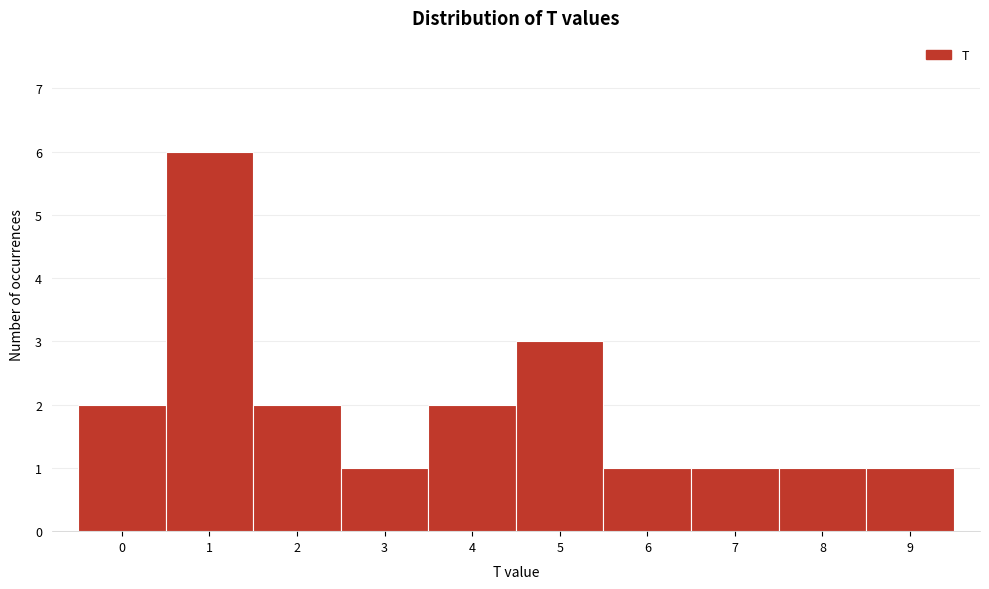

Reading left to right, list all the values displayed in this chart.

2	6	2	1	2	3	1	1	1	1